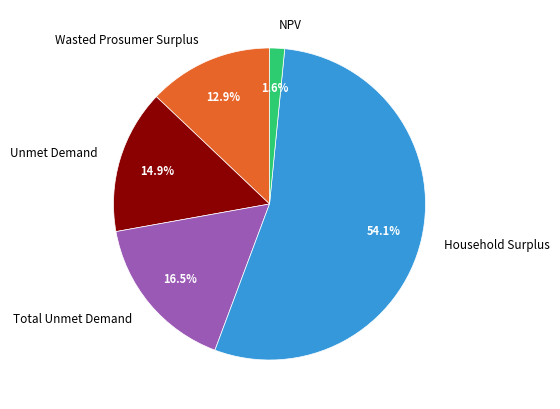

To the nearest percent, what is the difference between the NPV and Total Unmet Demand slice percentages?

15%